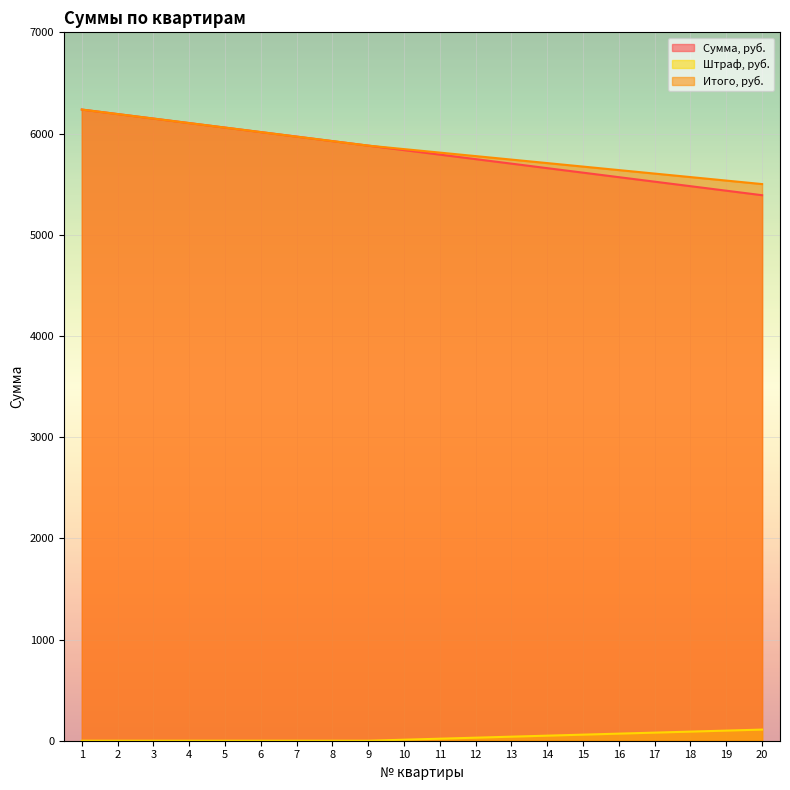

What are all the series names shown in the legend?

Сумма, руб., Штраф, руб., Итого, руб.